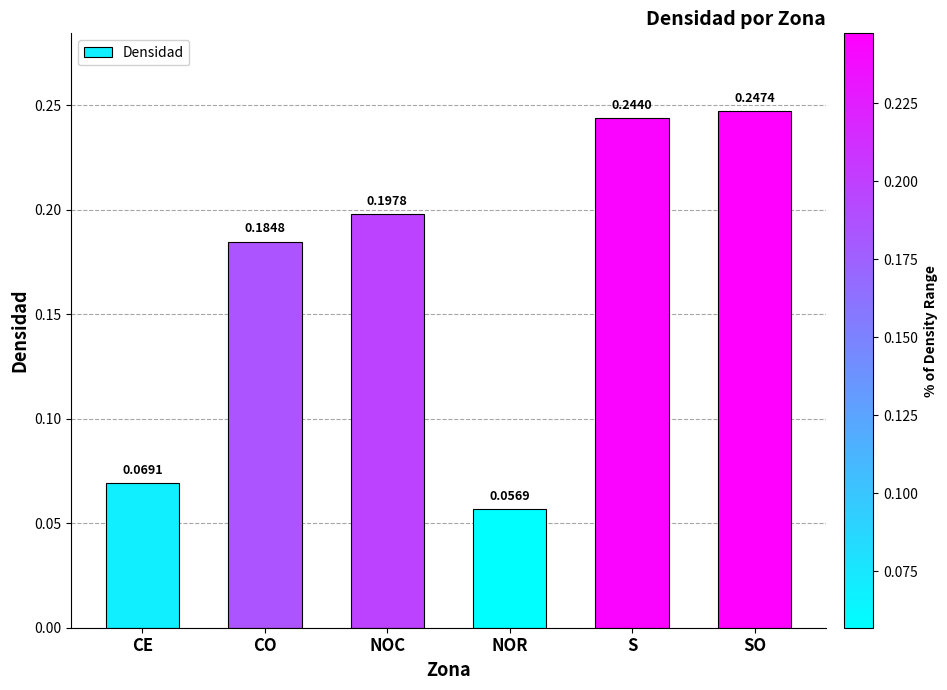

Does the chart contain stacked bars?

No